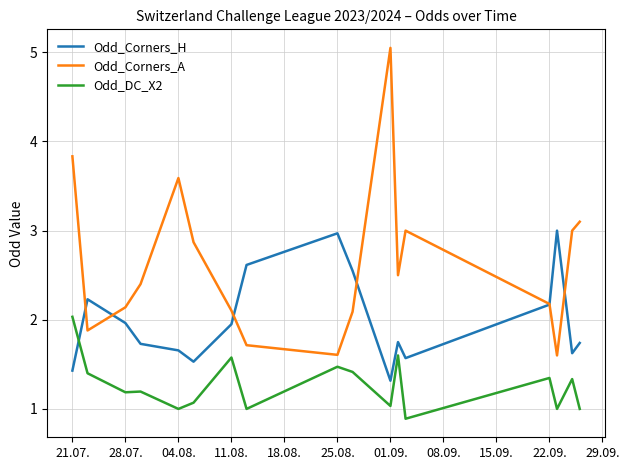

What is the minimum value shown in the chart?

0.9